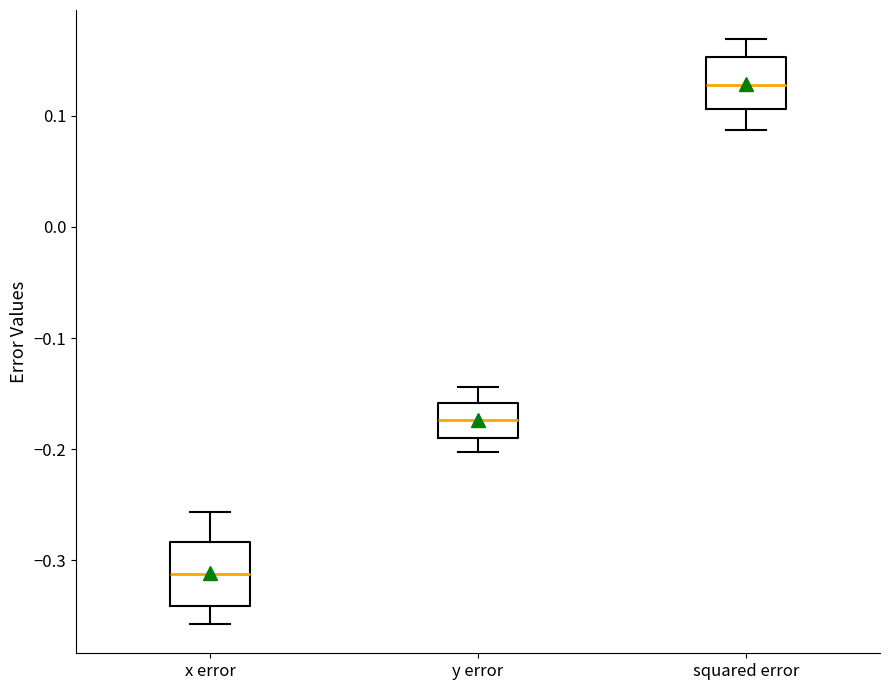

Reading left to right, read every box against the y-axis: the position of its median line, the range the box covers, and the ends of its whiskers. The values are not printed on the chart, so give them approximately, as read against the axis.

x error: median -0.31, box -0.34 to -0.28, whiskers -0.36 to -0.26
y error: median -0.17, box -0.19 to -0.16, whiskers -0.20 to -0.14
squared error: median 0.13, box 0.11 to 0.15, whiskers 0.09 to 0.17